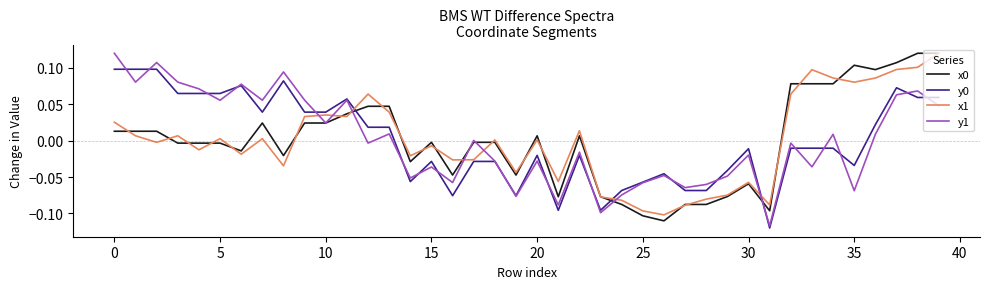

What is the difference between the maximum and minimum values in the x1 series?

0.2